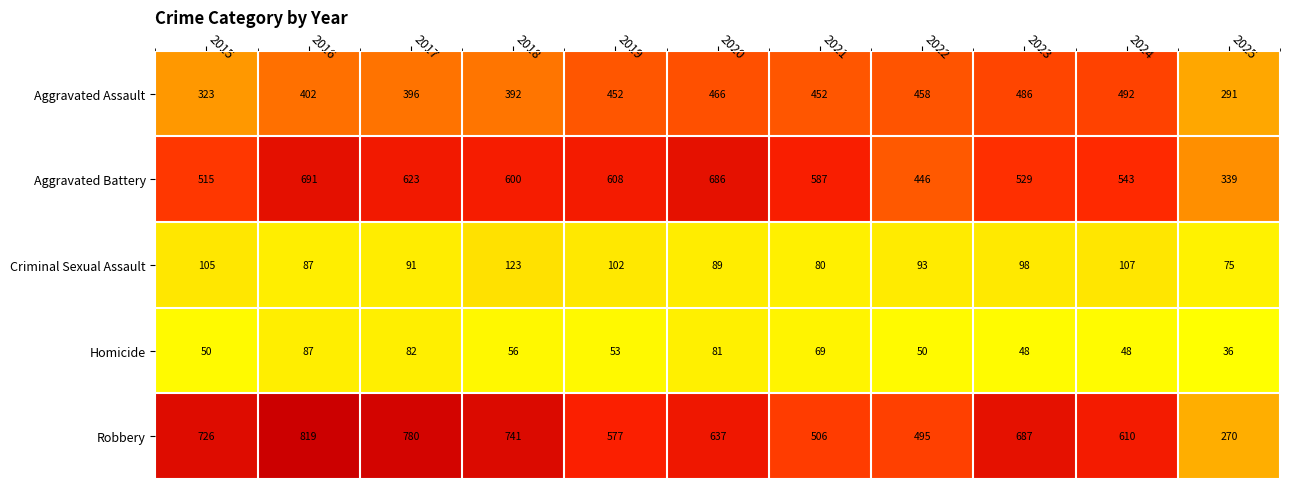

At 2015, list the series in order from smallest to largest.

Homicide, Criminal Sexual Assault, Aggravated Assault, Aggravated Battery, Robbery